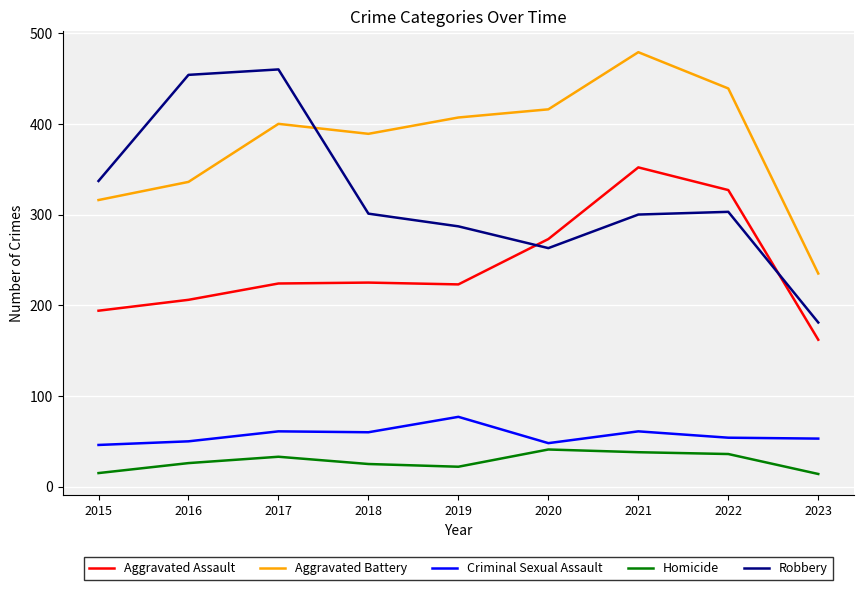

True or false: Aggravated Battery and Criminal Sexual Assault cross at least once.

False